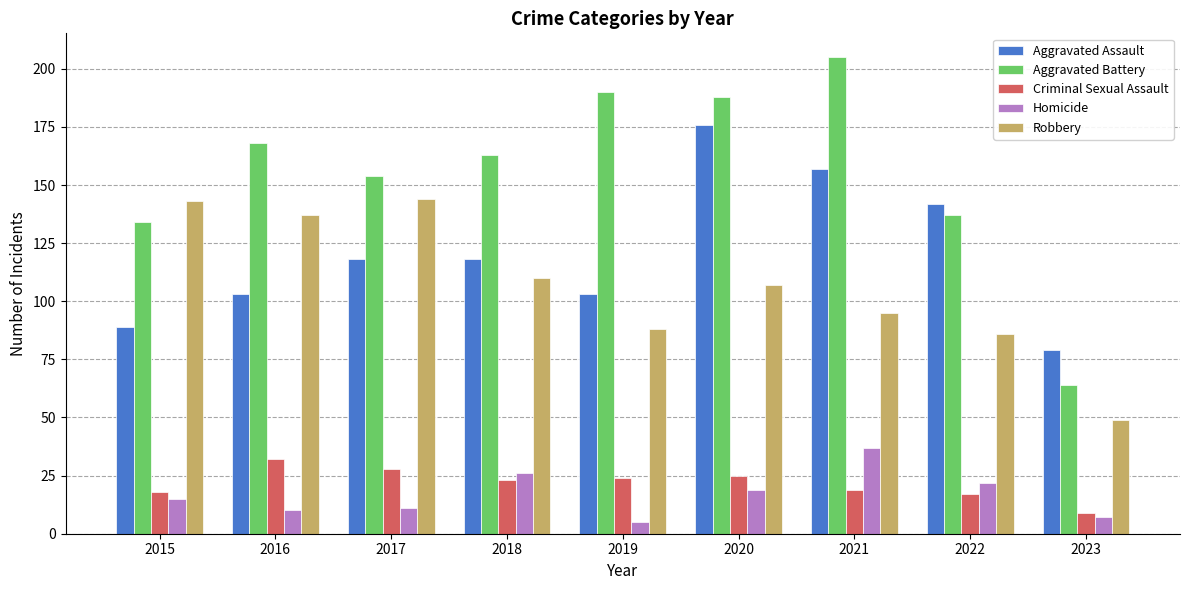

What is the value of the Criminal Sexual Assault bar at the 1st from the left?

18